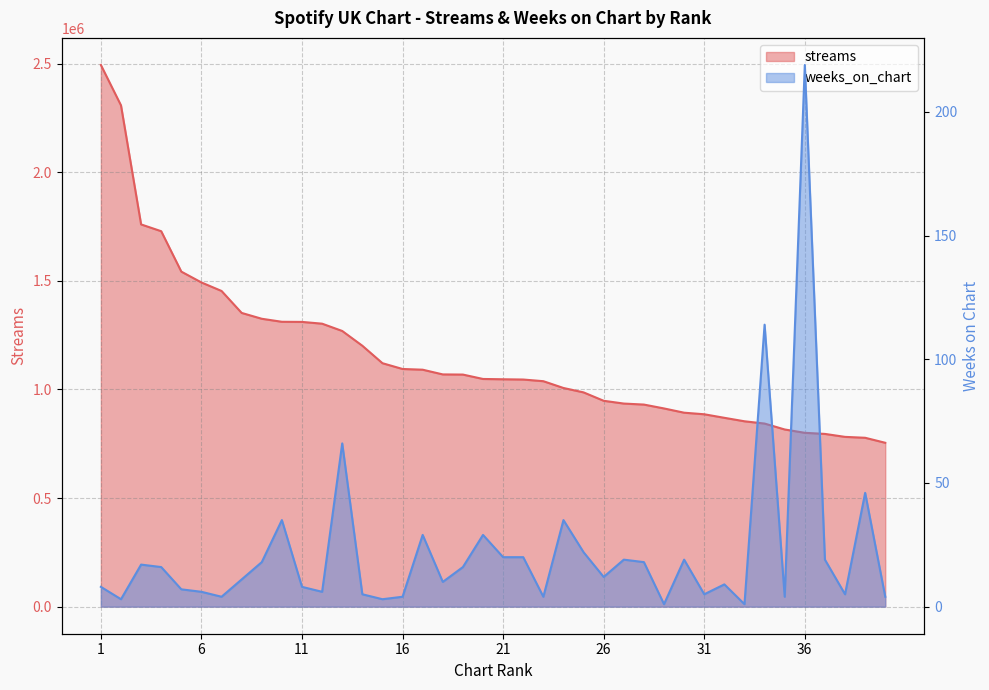

What is the difference between the highest and lowest values at 35?

815590